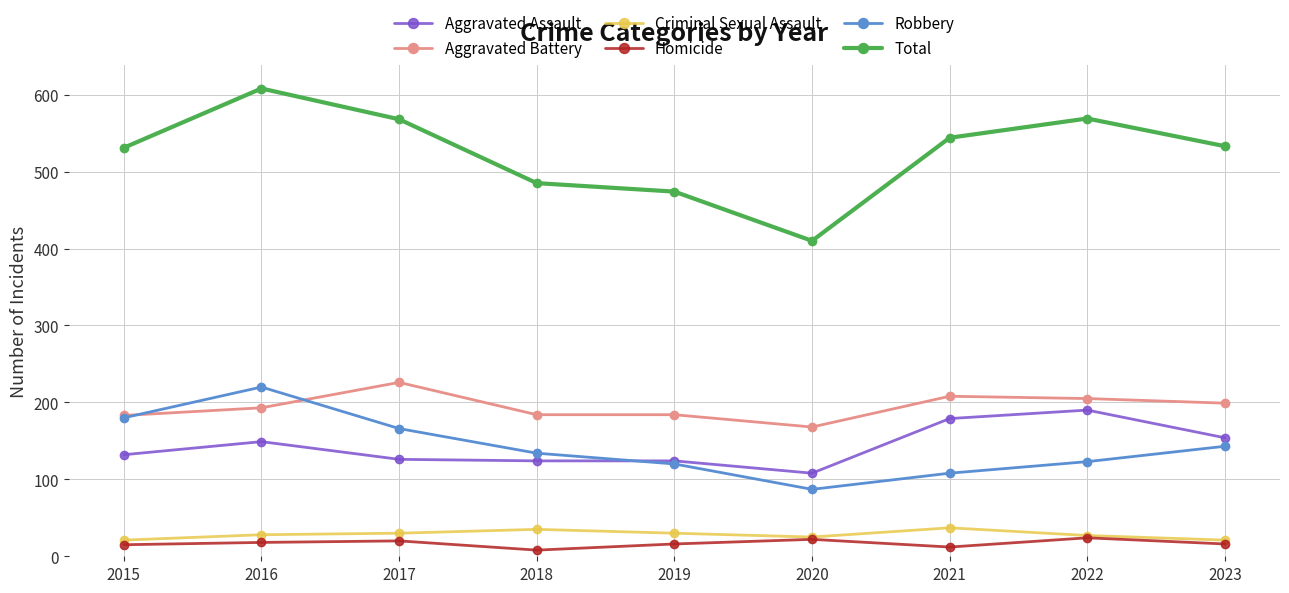

How many data points in Aggravated Assault are less than 132?

4